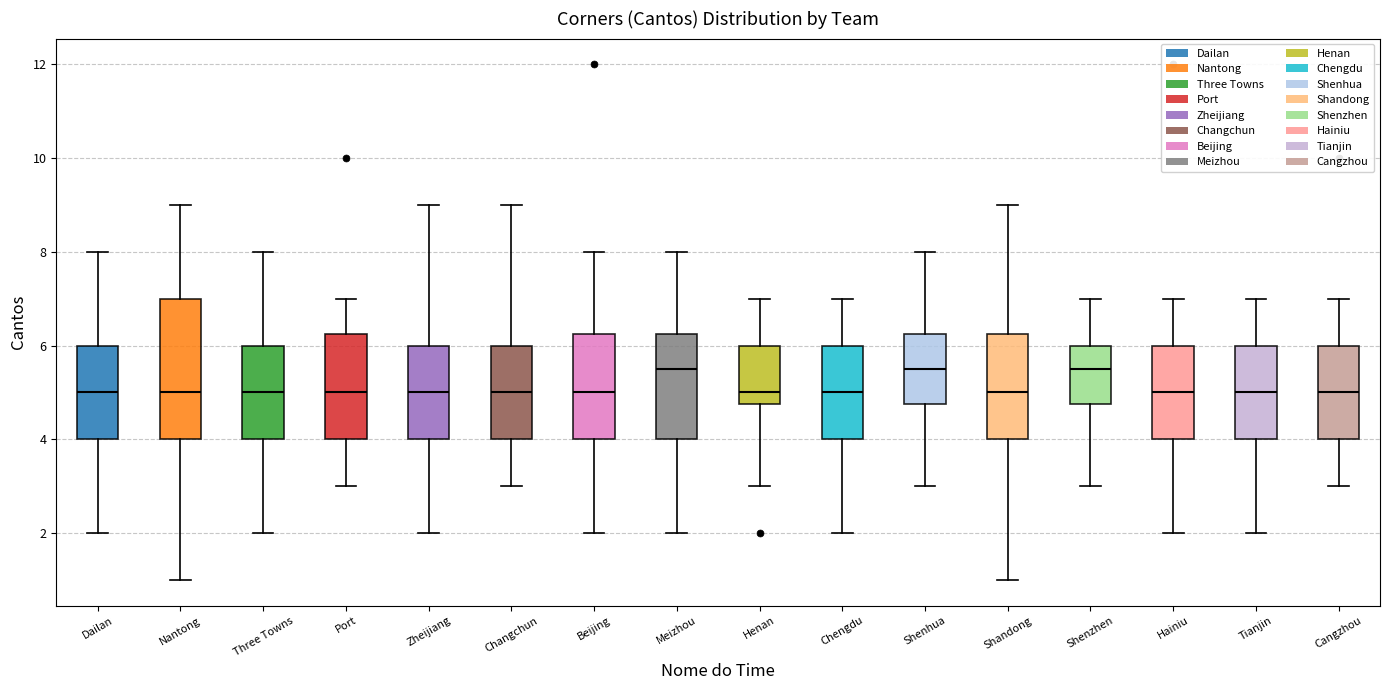

Reading left to right, transcribe this box plot: for each box, give where its median line is, the range the box spans, and where its two whiskers end, as read against the y-axis. The values are not printed on the chart, so give them approximately, as read against the axis.

Dailan: median 5.0, box 4.0 to 6.0, whiskers 2.0 to 8.0
Nantong: median 5.0, box 4.0 to 7.0, whiskers 1.0 to 9.0
Three Towns: median 5.0, box 4.0 to 6.0, whiskers 2.0 to 8.0
Port: median 5.0, box 4.0 to 6.2, whiskers 3.0 to 7.0
Zheijiang: median 5.0, box 4.0 to 6.0, whiskers 2.0 to 9.0
Changchun: median 5.0, box 4.0 to 6.0, whiskers 3.0 to 9.0
Beijing: median 5.0, box 4.0 to 6.2, whiskers 2.0 to 8.0
Meizhou: median 5.6, box 4.0 to 6.2, whiskers 2.0 to 8.0
Henan: median 5.0, box 4.8 to 6.0, whiskers 3.0 to 7.0
Chengdu: median 5.0, box 4.0 to 6.0, whiskers 2.0 to 7.0
Shenhua: median 5.6, box 4.8 to 6.2, whiskers 3.0 to 8.0
Shandong: median 5.0, box 4.0 to 6.2, whiskers 1.0 to 9.0
Shenzhen: median 5.6, box 4.8 to 6.0, whiskers 3.0 to 7.0
Hainiu: median 5.0, box 4.0 to 6.0, whiskers 2.0 to 7.0
Tianjin: median 5.0, box 4.0 to 6.0, whiskers 2.0 to 7.0
Cangzhou: median 5.0, box 4.0 to 6.0, whiskers 3.0 to 7.0